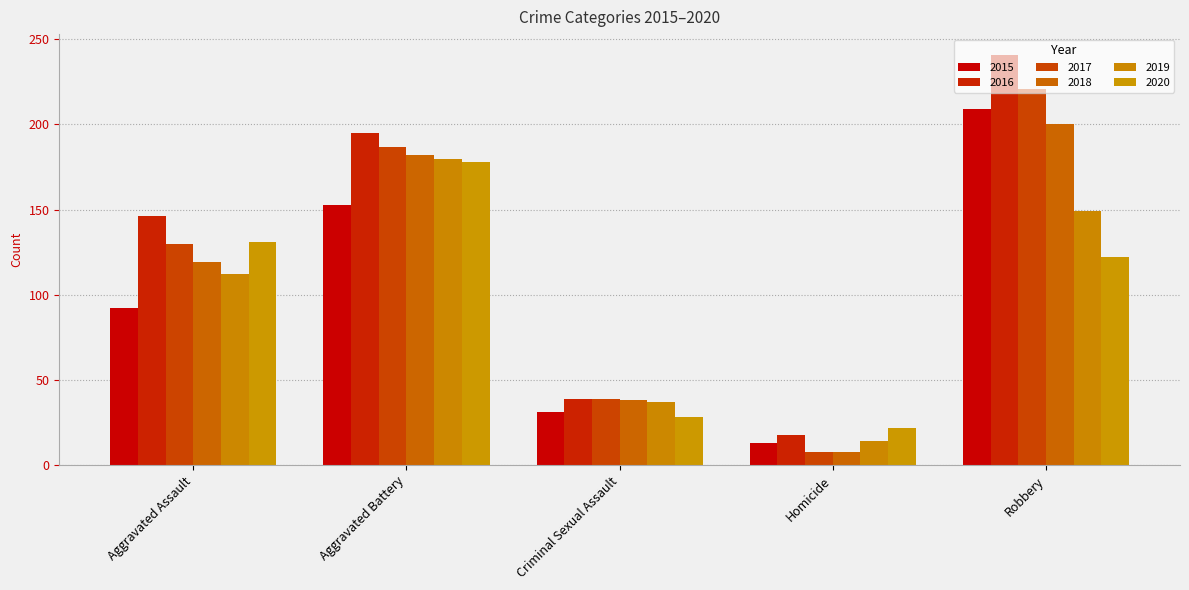

What is the average value of the 2016 series?

128